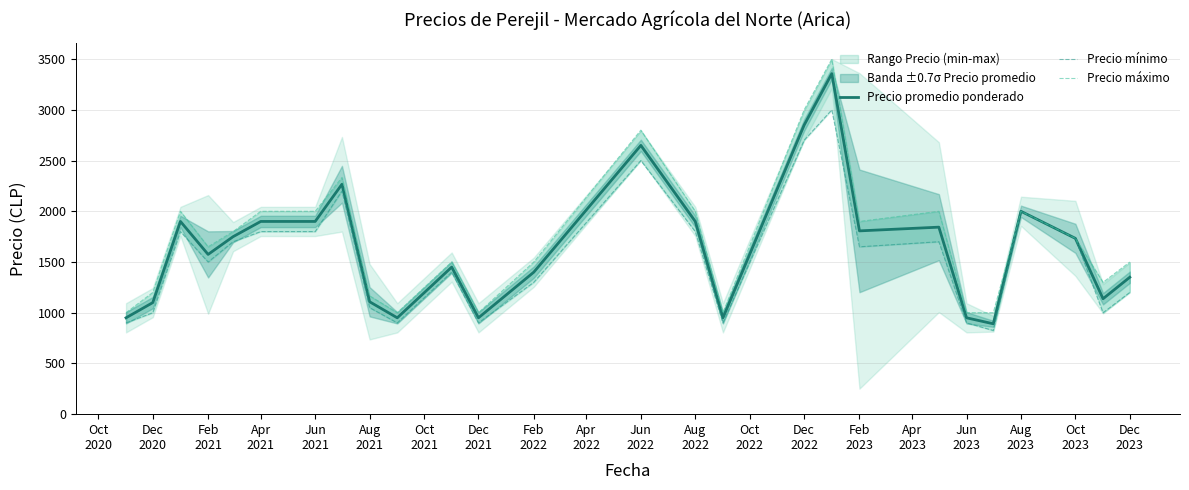

Does the chart display data point markers on the line(s)?

No